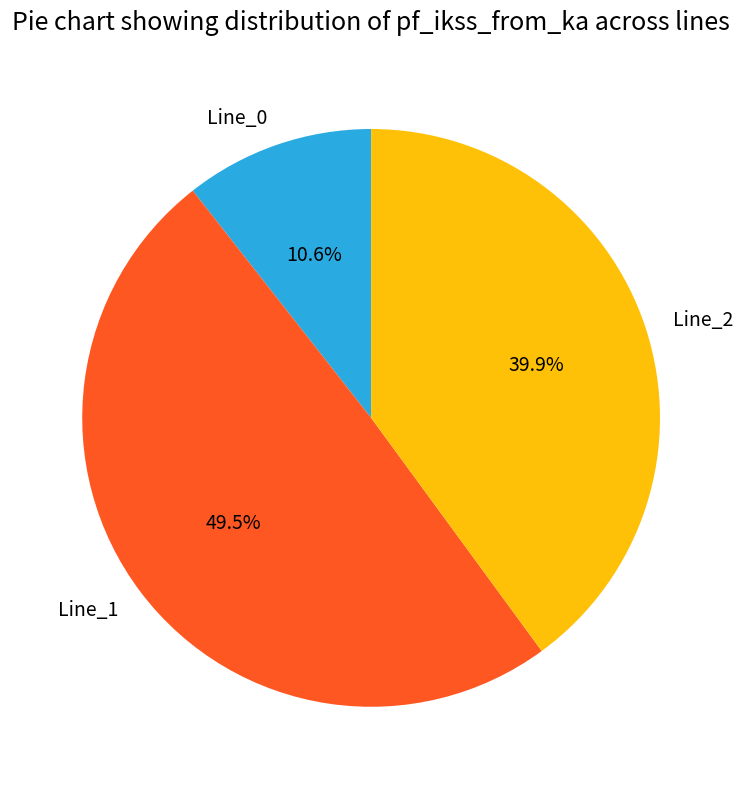

To the nearest percent, what is the difference between the largest and smallest slice percentages?

39%